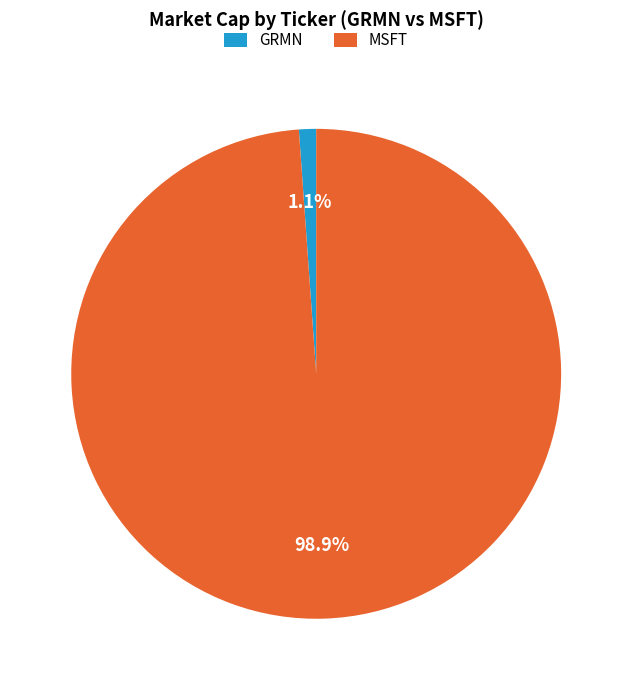

Count the number of slices in the pie.

2